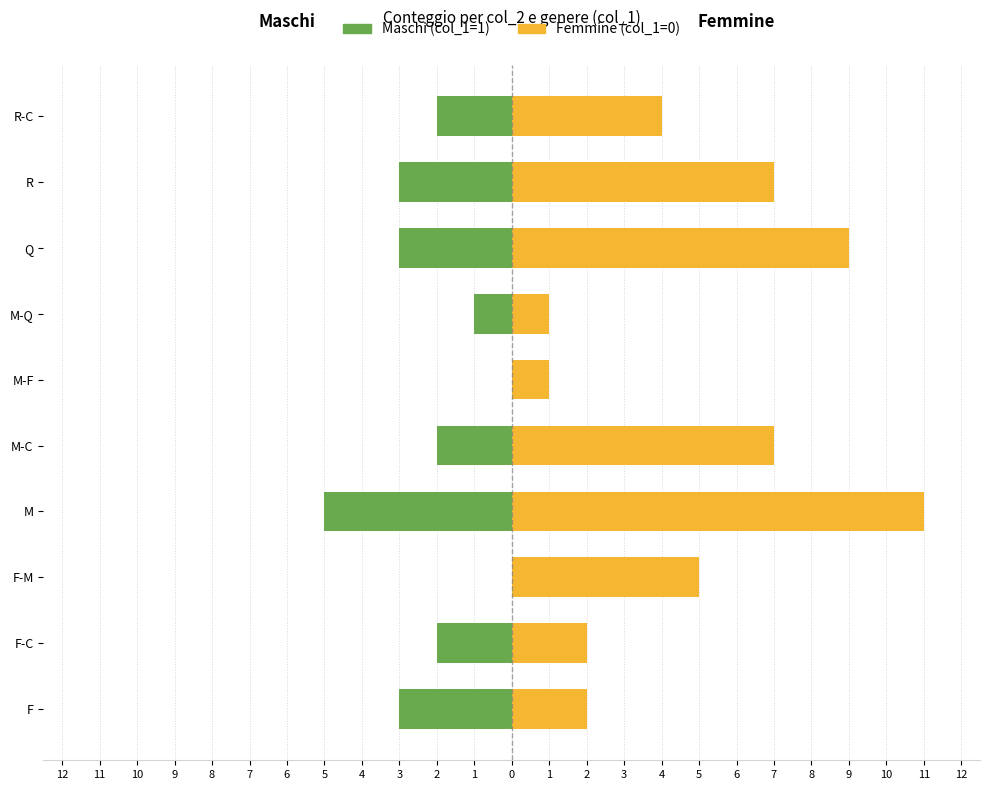

Is the value of Femmine at R-C greater than the value of Maschi at M-Q?

Yes